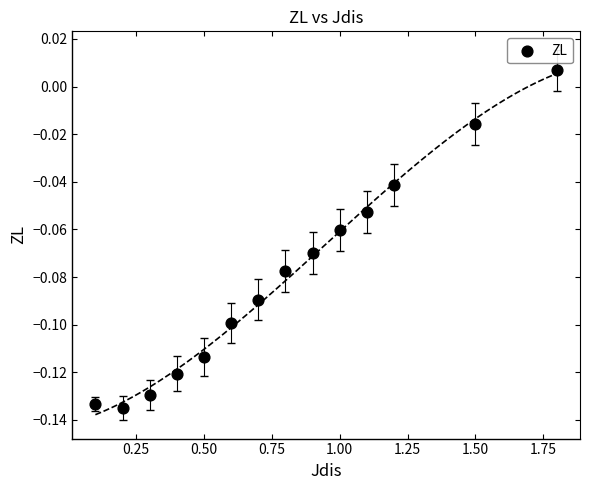

What is the range of X values (max minus min)?

1.7